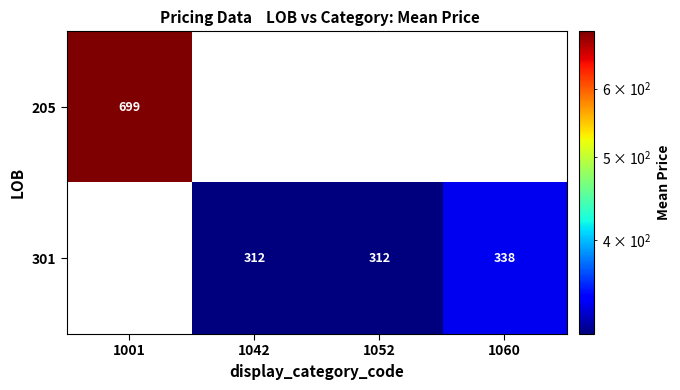

True or false: 301 has a value of 417 at 1042.

False